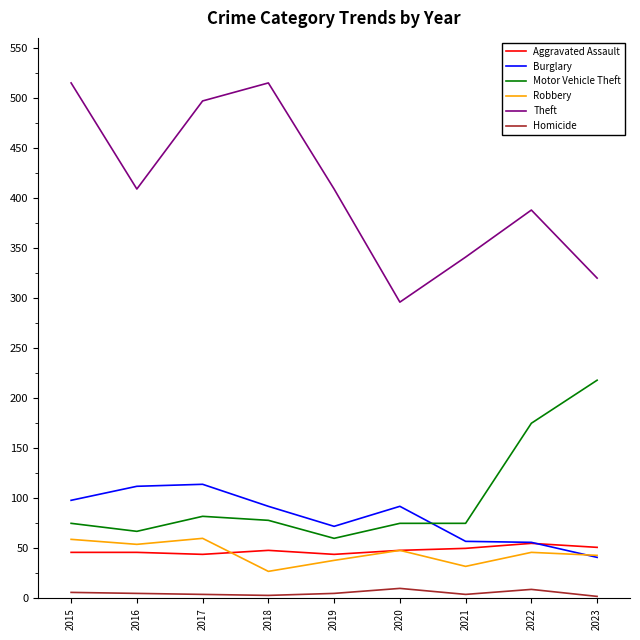

Is it true that Theft equals 320 at 2023?

True